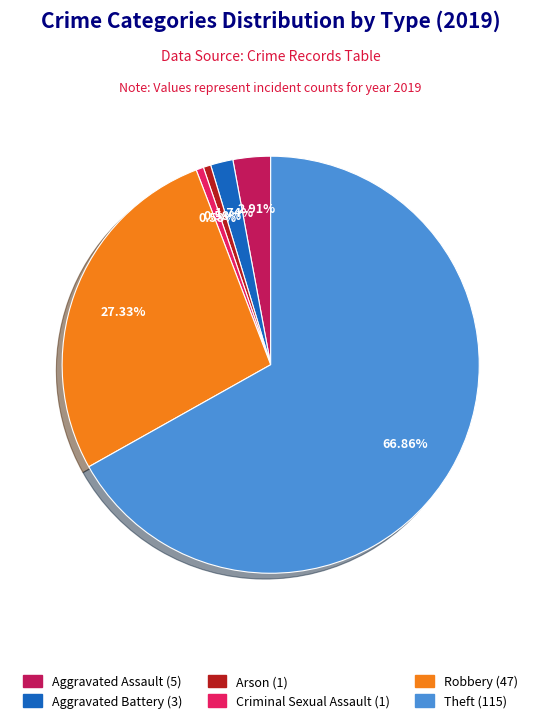

Does any single category account for the majority?

Yes